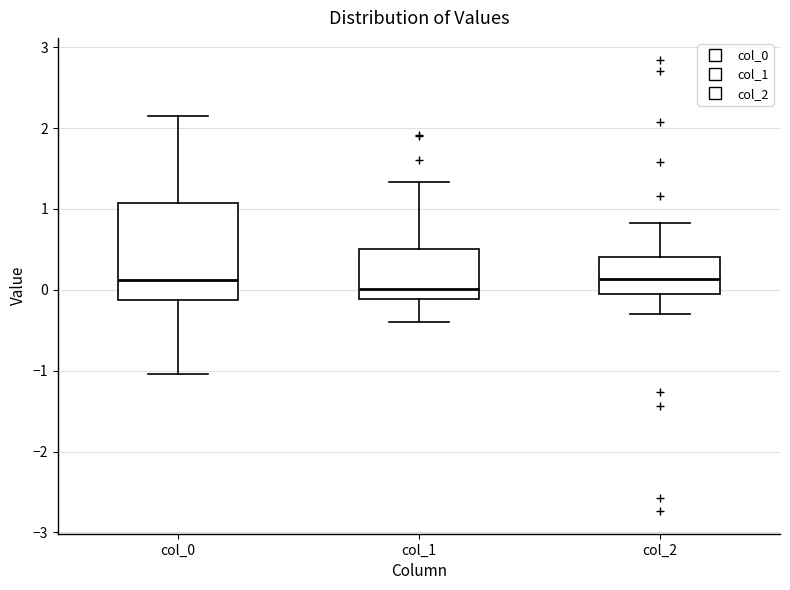

Where is the lower edge of the box for col_0 on the y-axis? The values are not printed on the chart, so give them approximately, as read against the axis.

-0.1